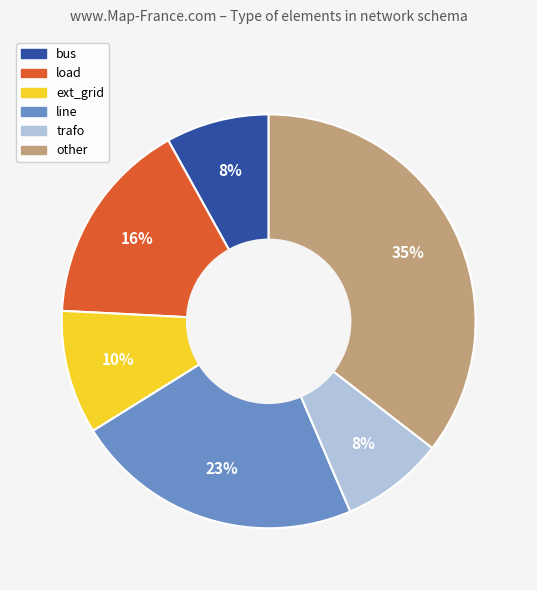

What percentage is the bus slice, to the nearest percent?

8%